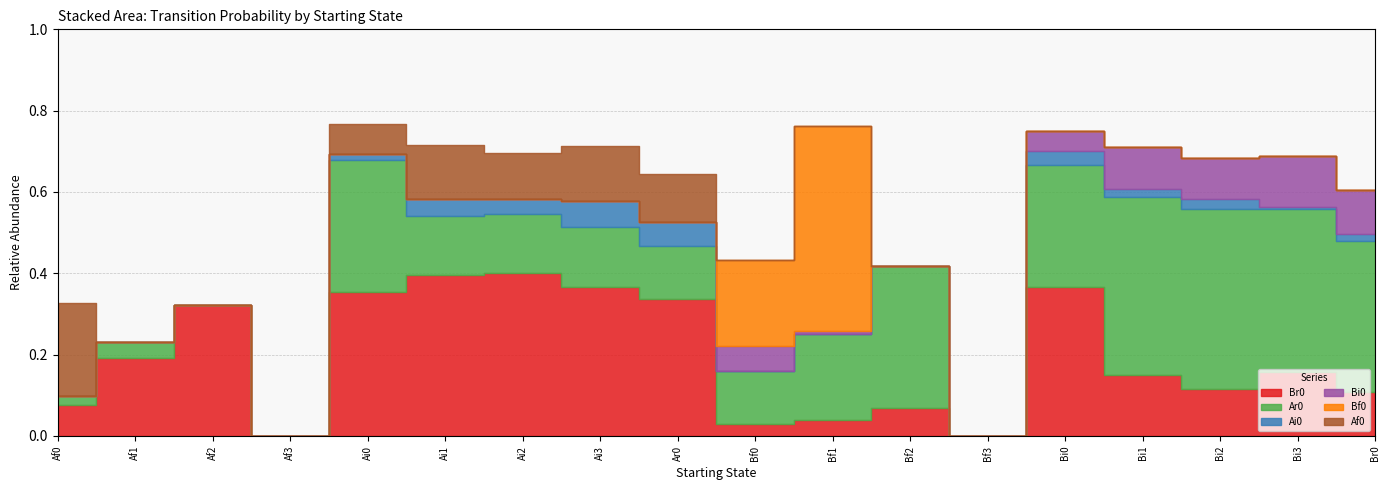

How many lines are shown in the chart?

6